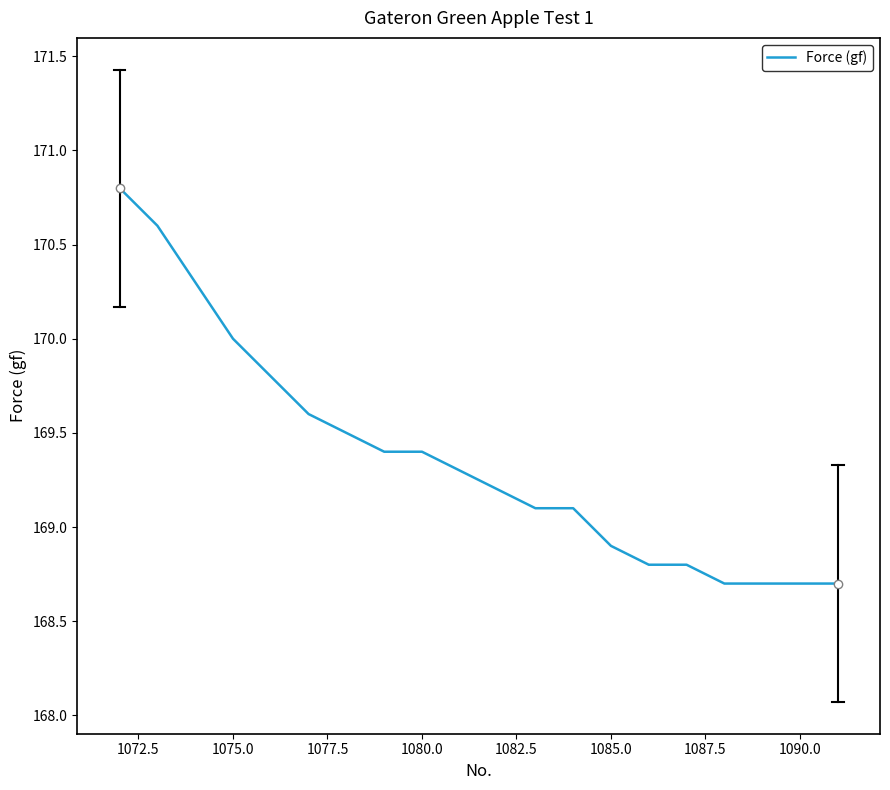

What is the difference between the maximum and minimum values?

2.1